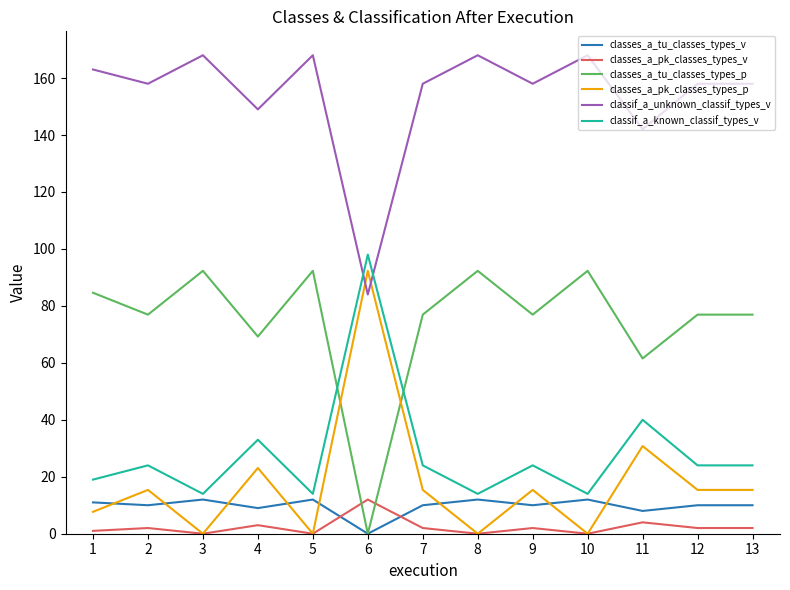

Where is the first local maximum for classes_a_pk_classes_types_p?

2